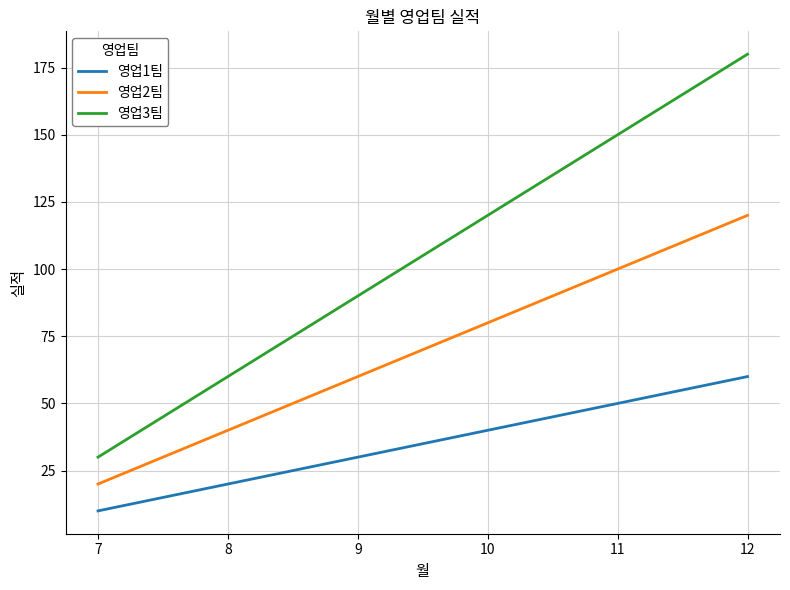

What is the average value of the 영업1팀 series?

35